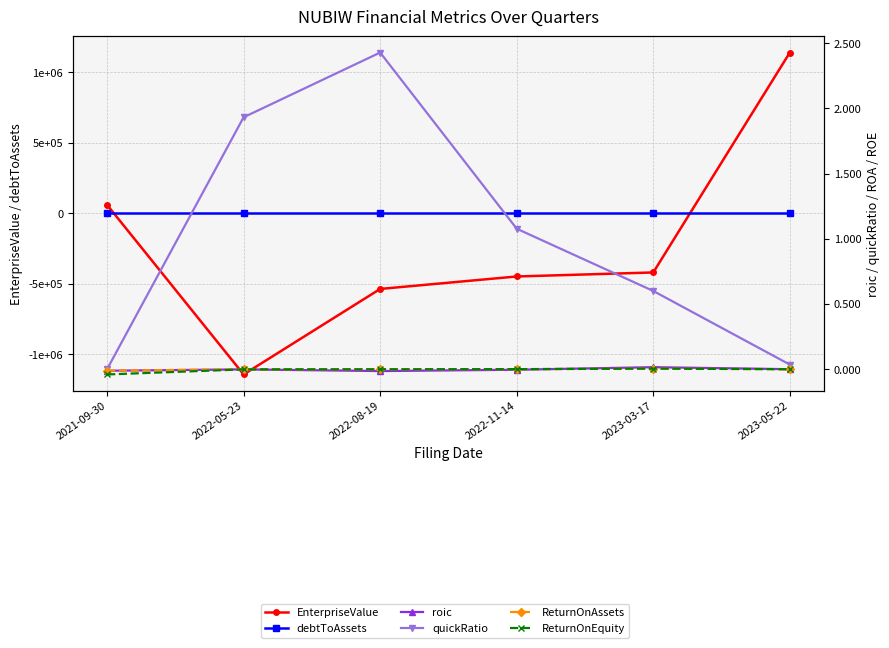

How many lines are shown in the chart?

6